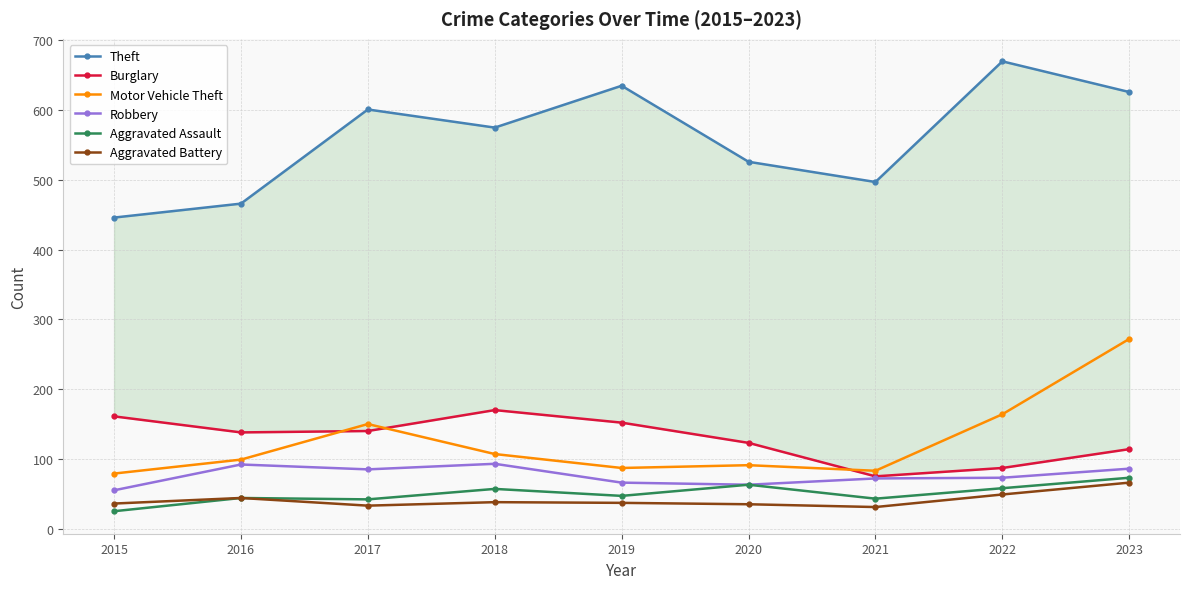

True or false: Motor Vehicle Theft has a value of 284 at 2022.

False